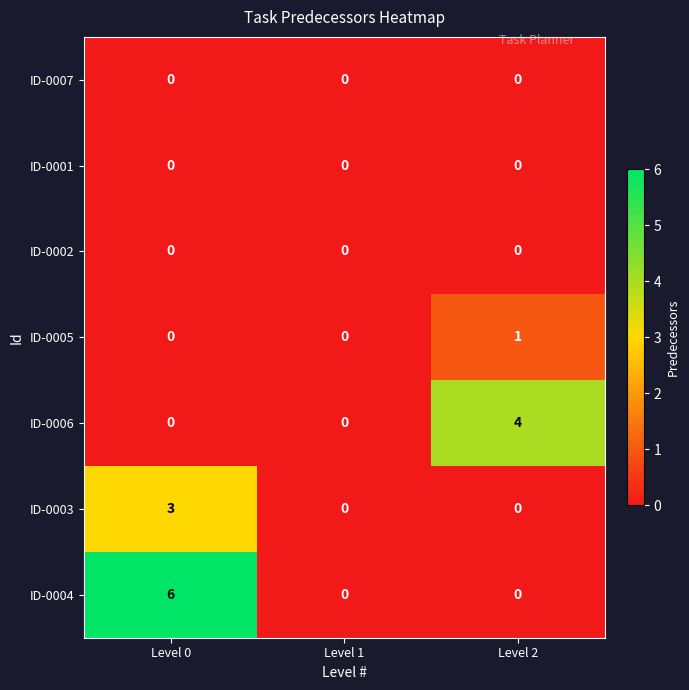

What is the maximum value shown in the chart?

6